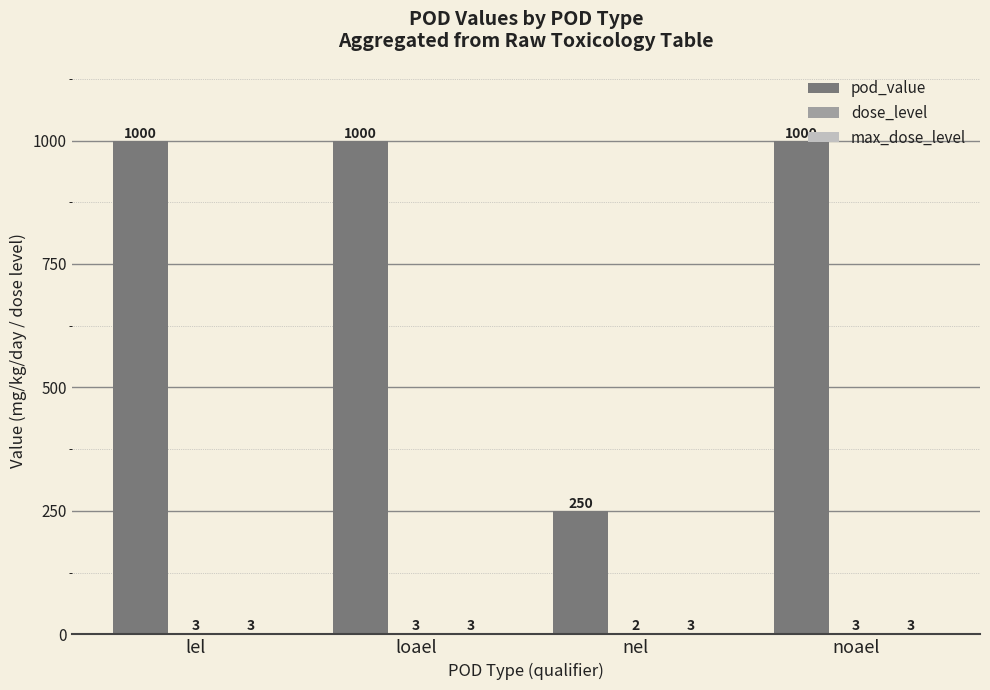

Are the bars horizontal?

No